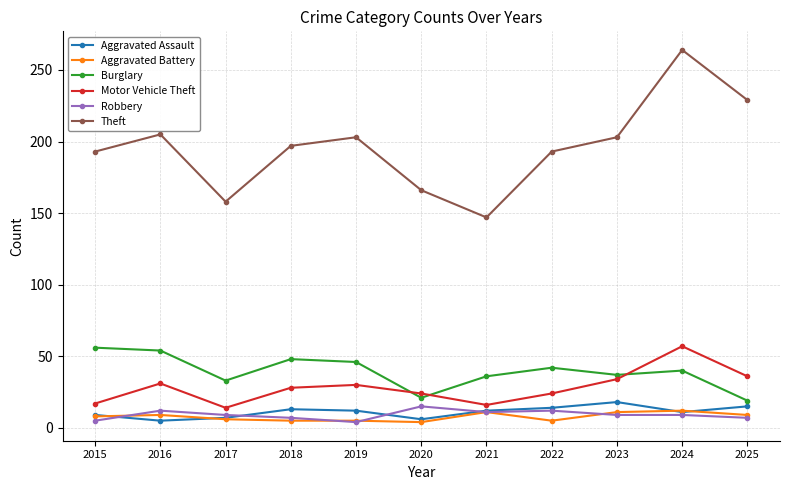

How many interior local peaks does the Theft series have?

3